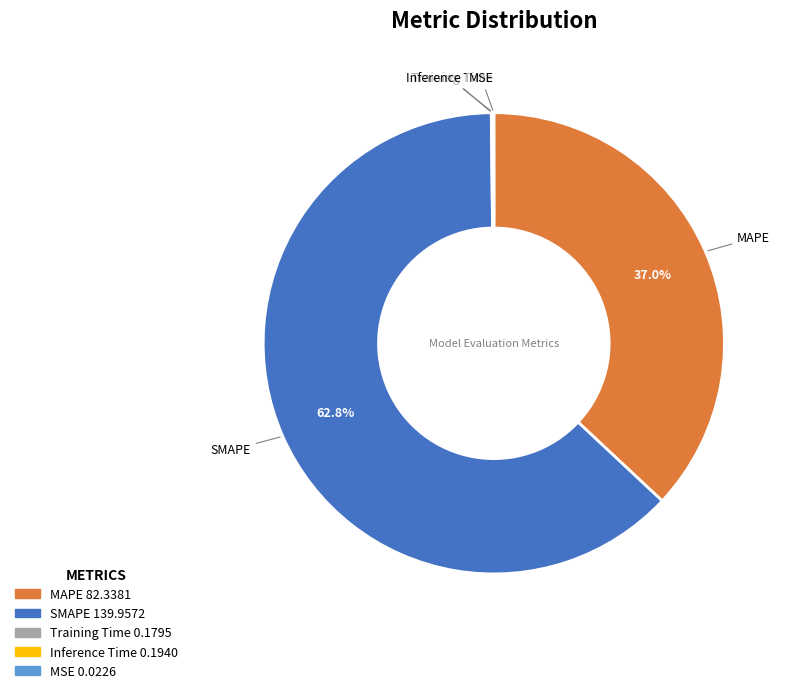

Which category has the biggest portion of the pie?

SMAPE